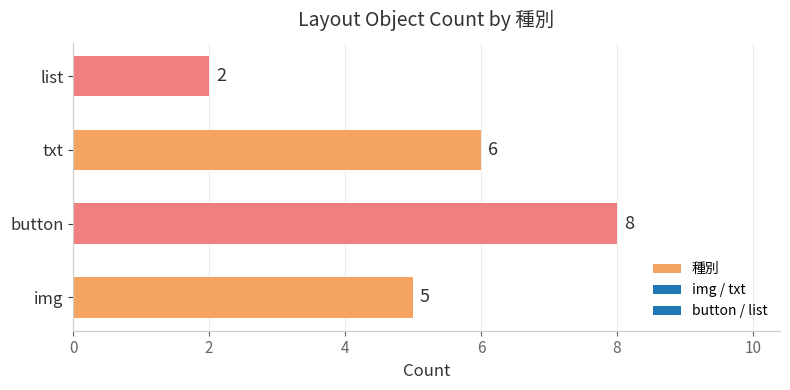

What is the sum of the values at list and img?

7